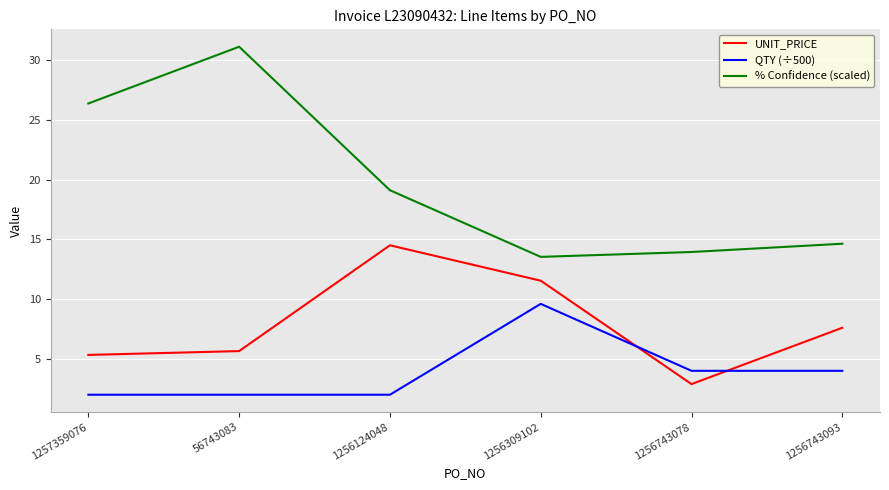

Reading left to right, list all the values displayed in this chart.

UNIT_PRICE: 5.3	5.7	14.5	11.5	2.9	7.6
QTY (÷500): 2.0	2.0	2.0	9.6	4.0	4.0
% Confidence (scaled): 26.4	31.1	19.1	13.5	13.9	14.6